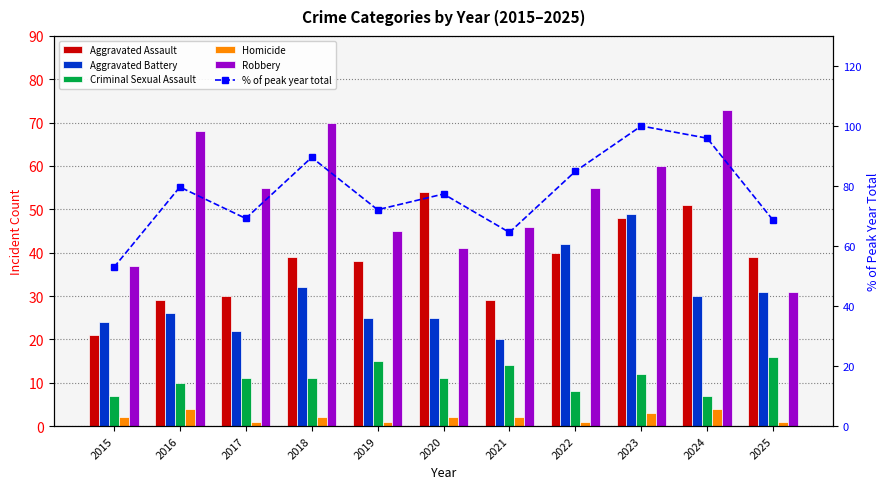

What is the difference between the Criminal Sexual Assault values at 2025 and 2015?

9.0